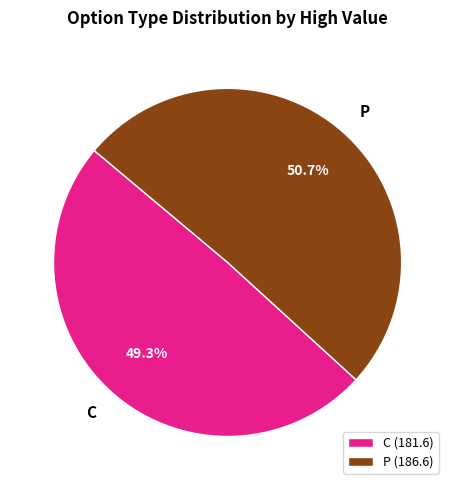

Is there any slice that represents more than half of the pie?

Yes